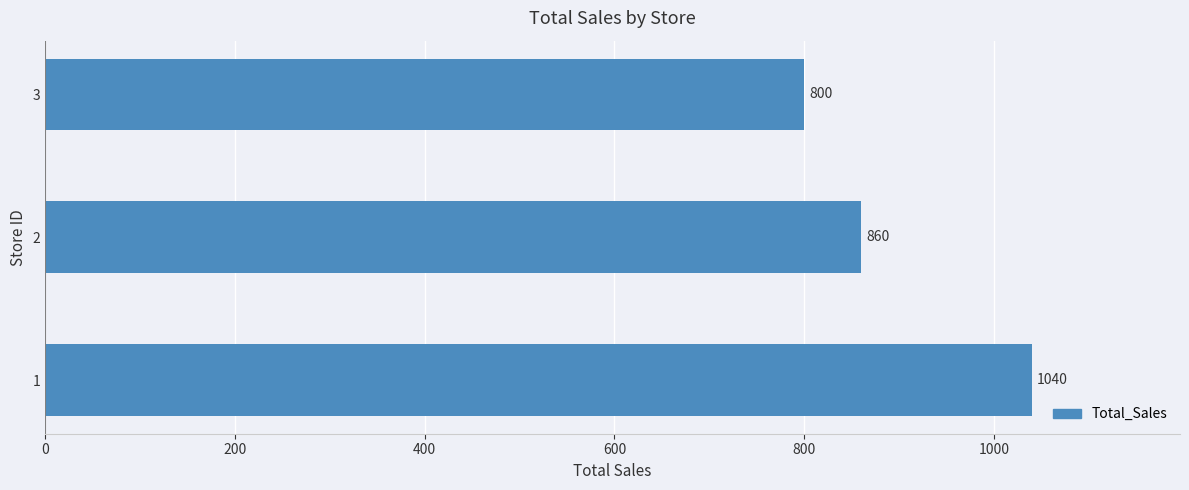

True or false: the data shows 1844 at 1.

False